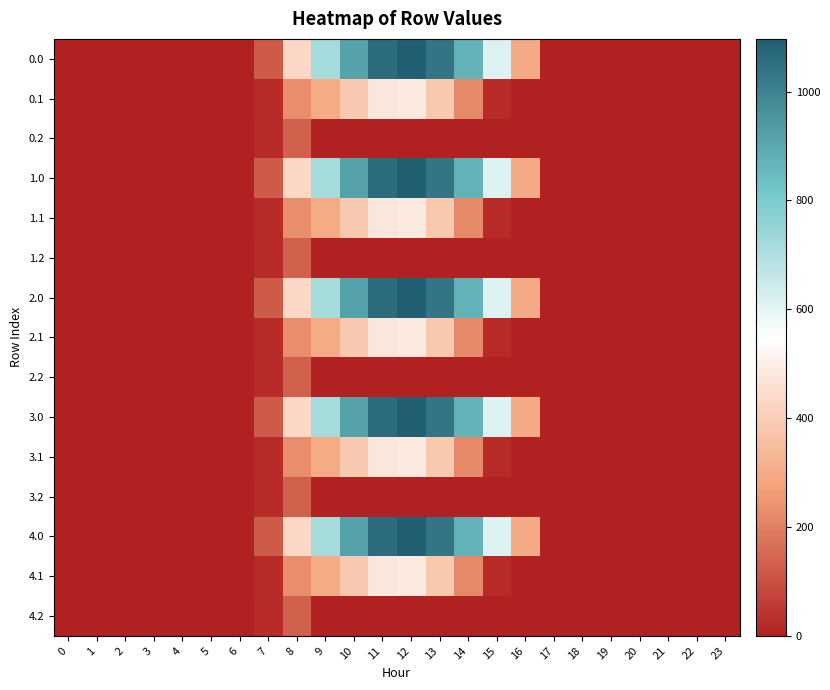

At how many categories does at least one series exceed 239?

9